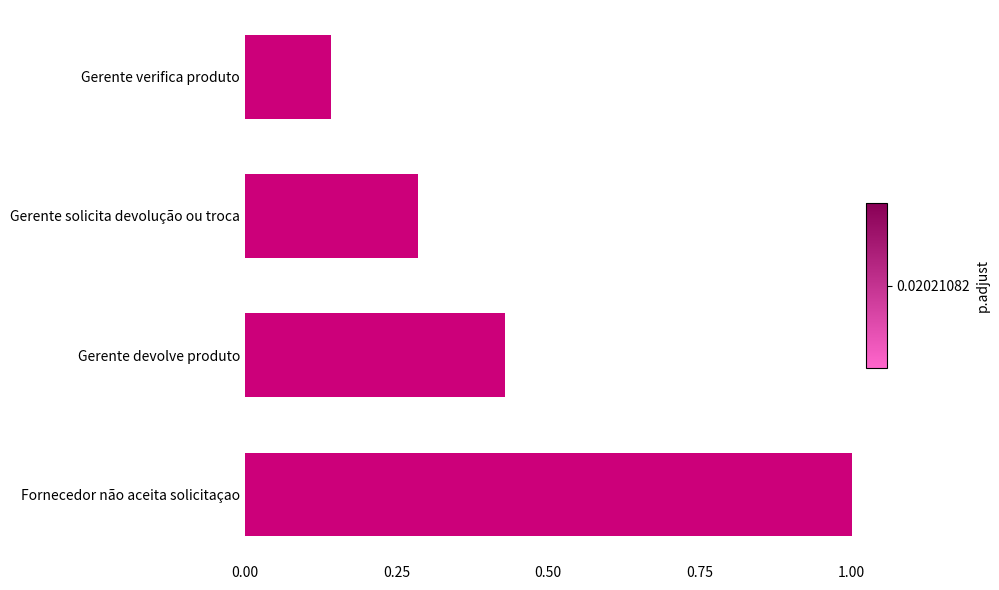

Where is the data nearest to the value 0?

Gerente verifica produto